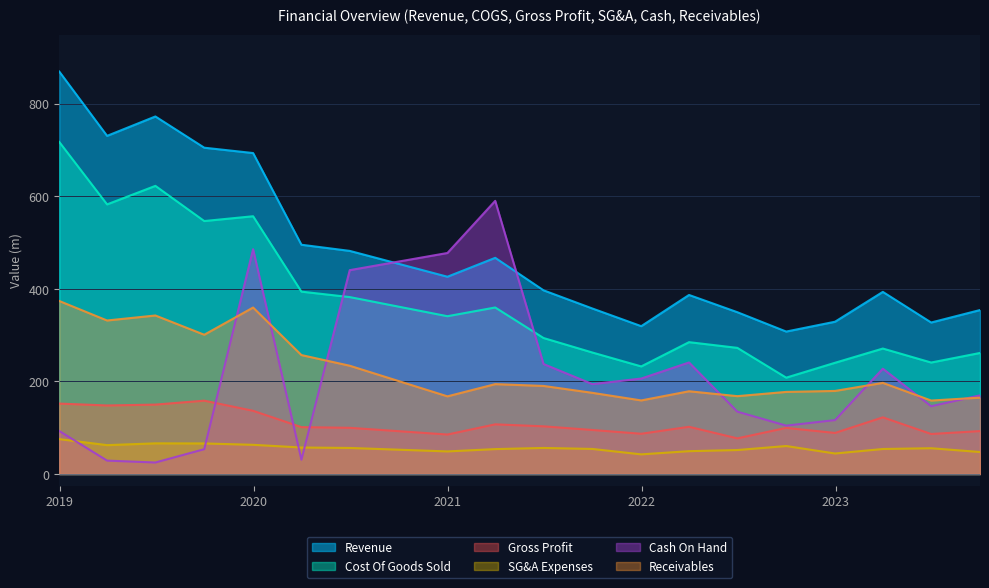

How many lines are shown in the chart?

6